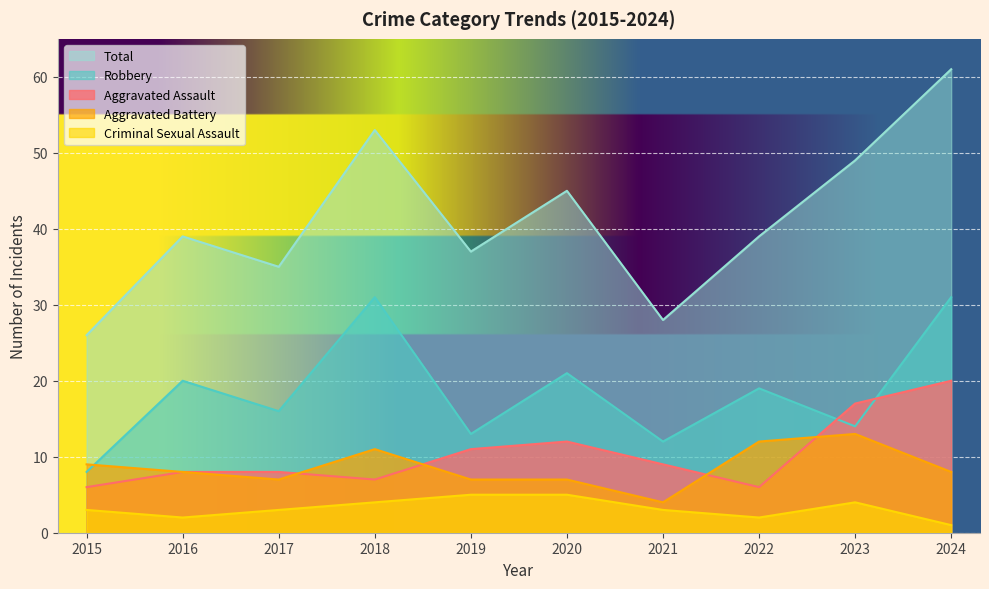

Is it true that Aggravated Battery equals 4 at 2021?

True